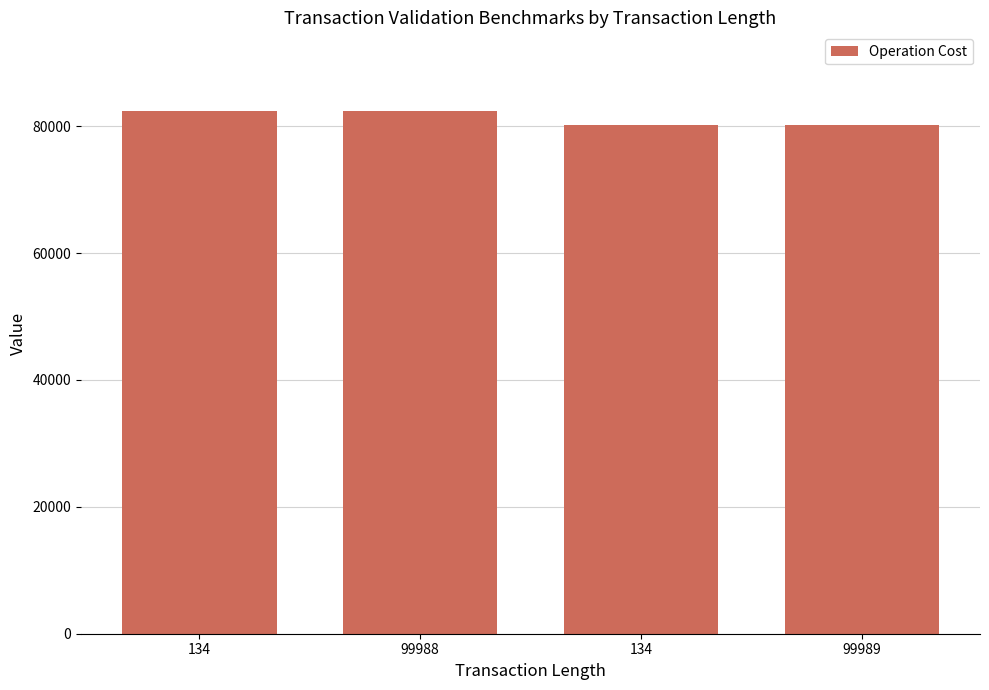

Which has a higher value, 99989 or 99988?

99988